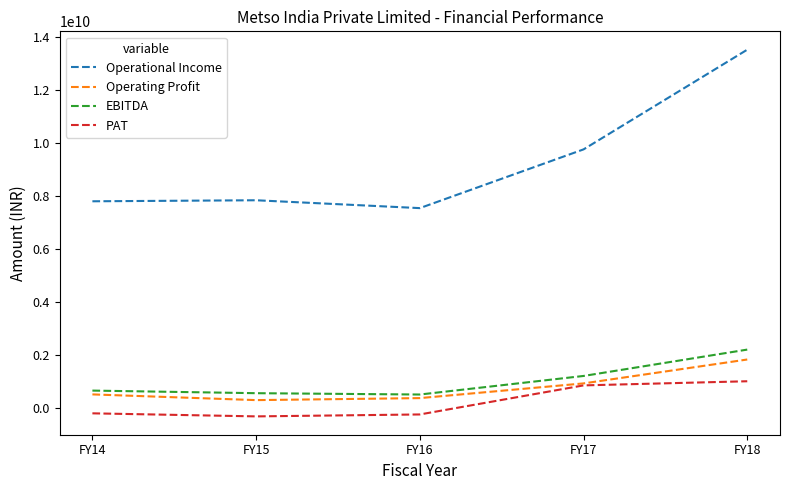

True or false: PAT and EBITDA cross at least once.

False